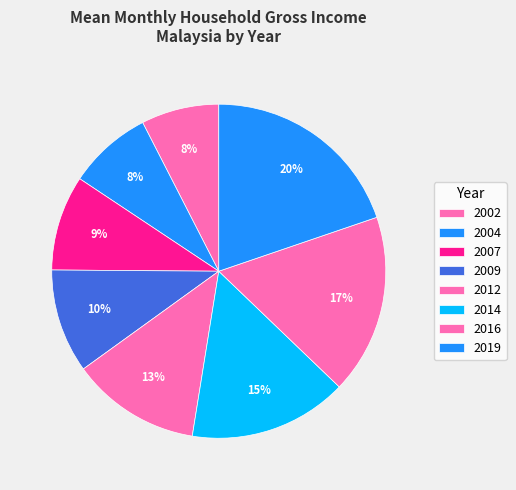

How many segments does this pie chart have?

8